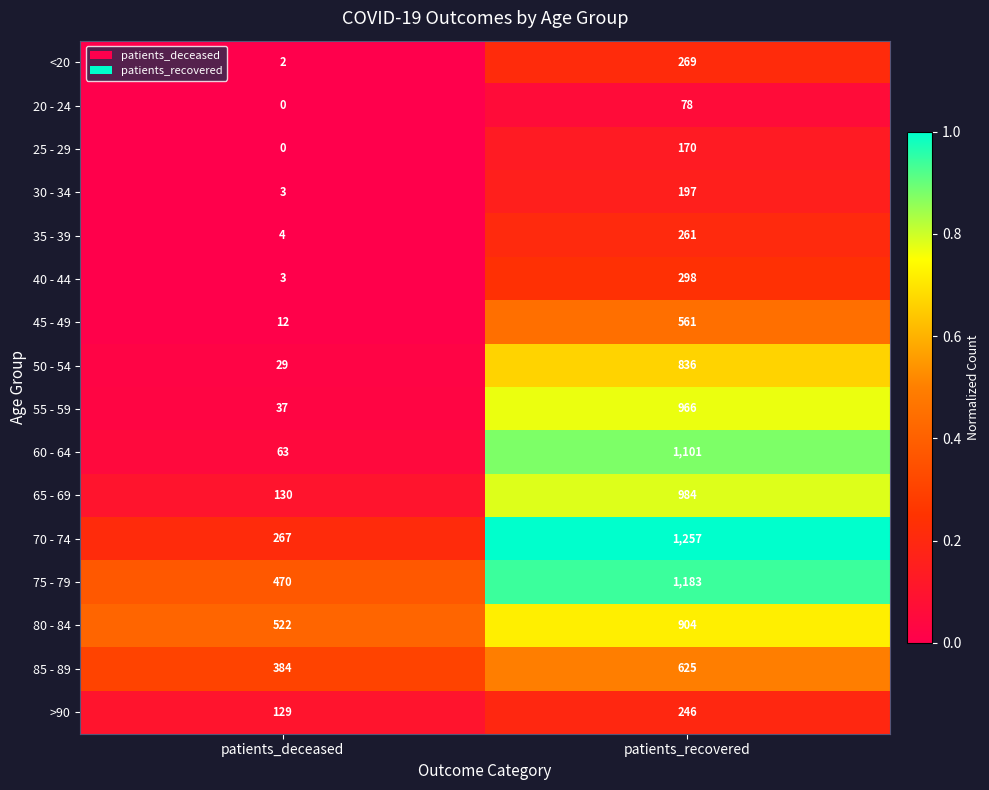

Which series has the largest total across all categories?

75 - 79